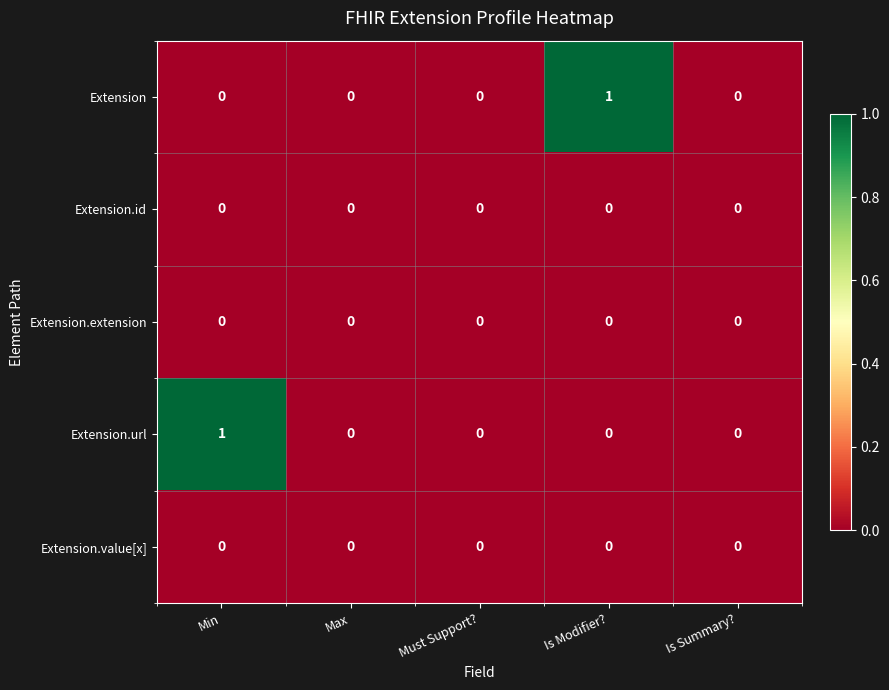

Between Min and Is Summary?, which series saw the biggest shift?

Extension.url